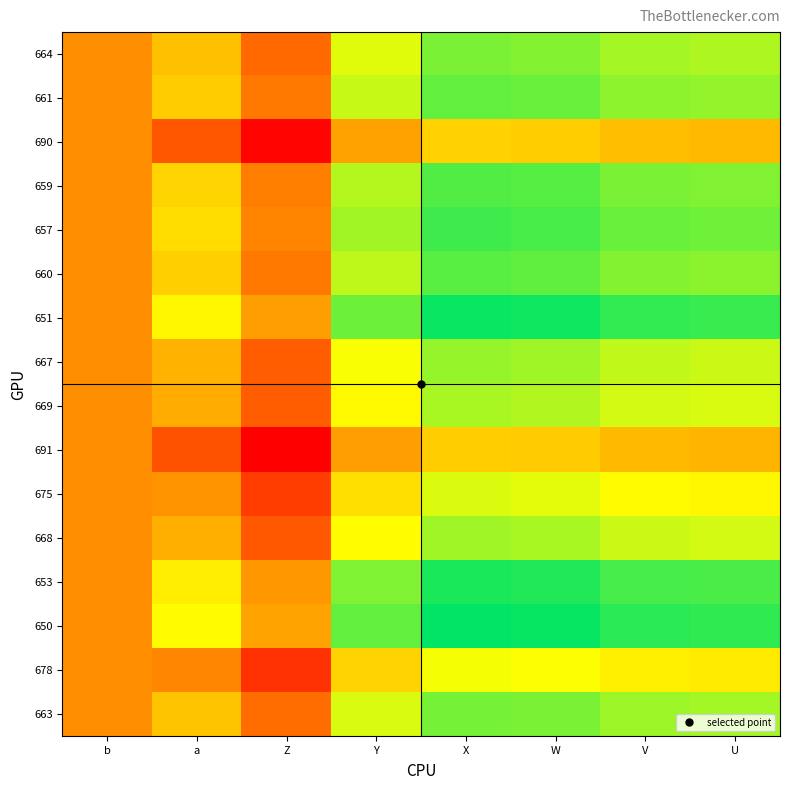

At which category is the sum across all series the highest?

X